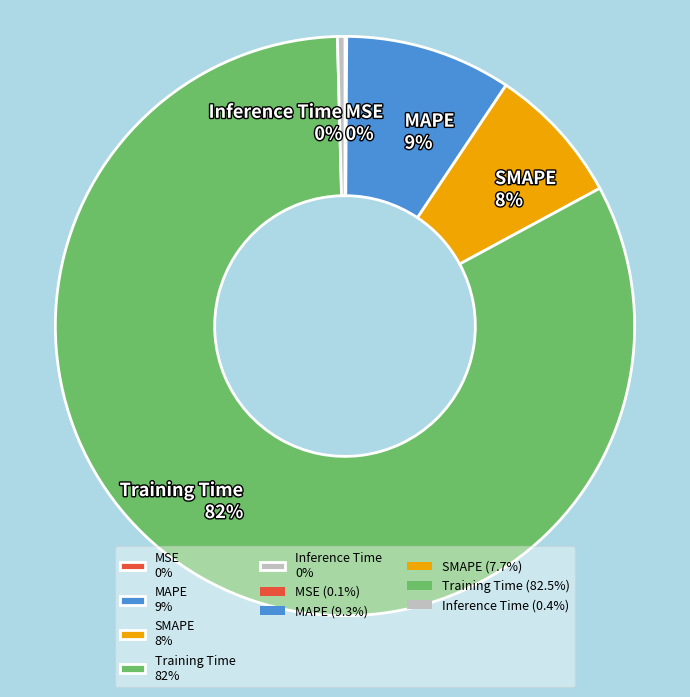

Is it true that Inference Time 0% is 0% of the pie?

True